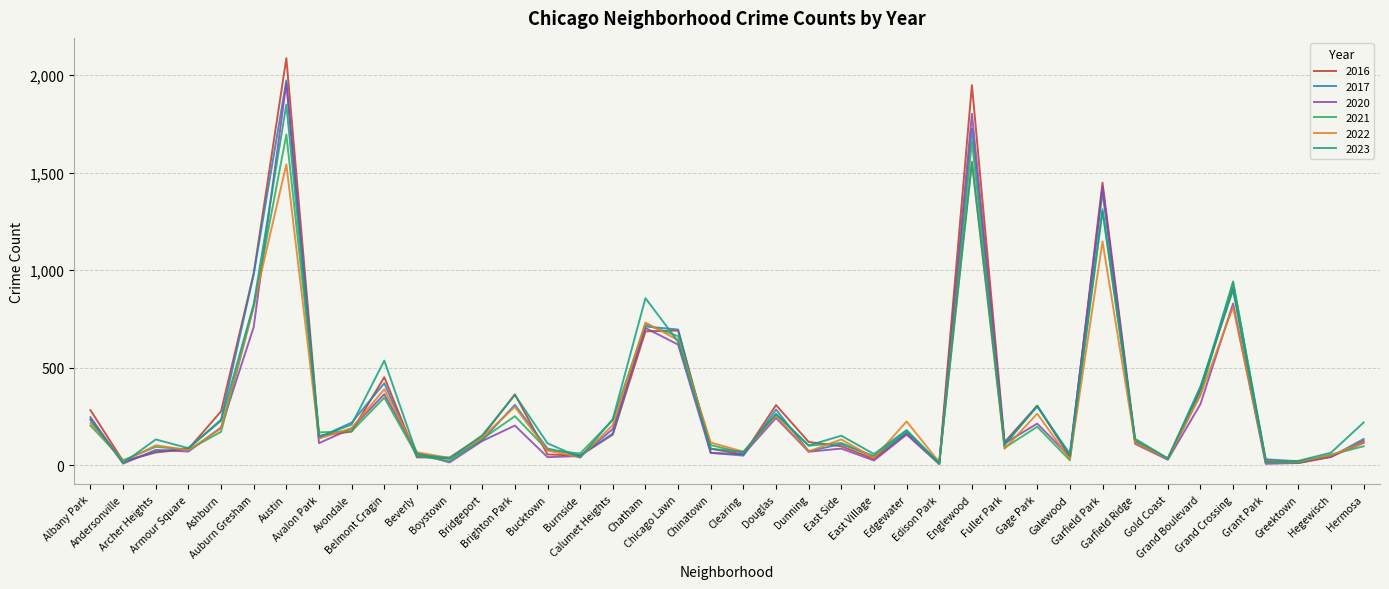

Does the chart display data point markers on the line(s)?

No